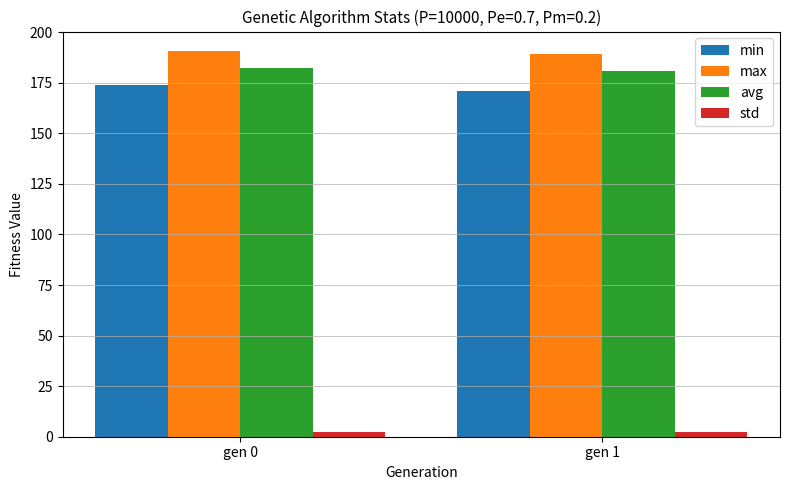

What is the value of the min bar at the 2nd from the left?

171.0